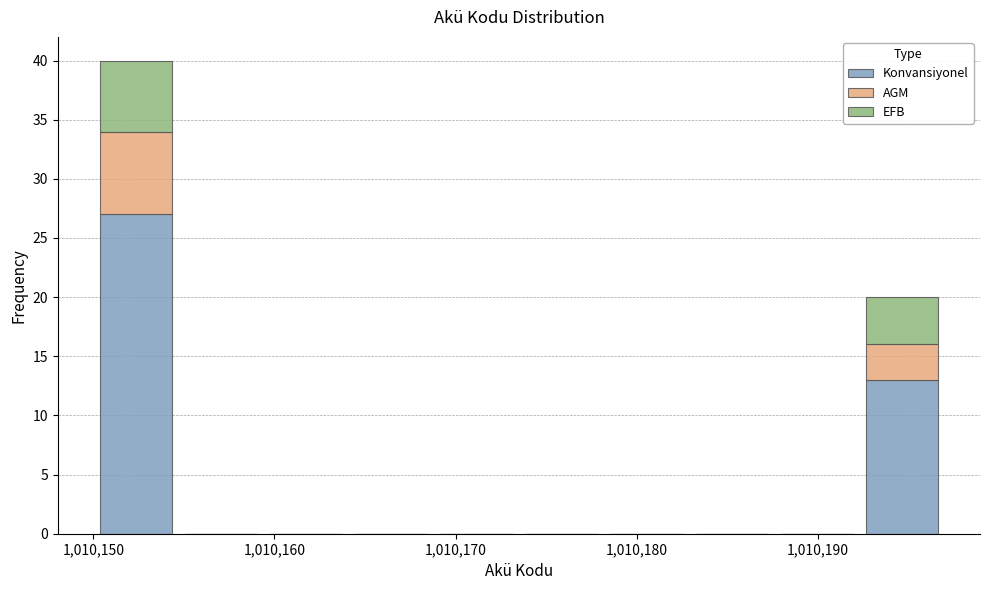

Reading left to right, transcribe this chart: for each stacked bar, give the range it covers on the x-axis and its total height. Neither the bar edges nor the heights are printed on the chart, so give them approximately, as read against the axes.

1010150.0 to 1010154.7: 40
1010154.7 to 1010159.4: 0
1010159.4 to 1010164.1: 0
1010164.1 to 1010168.8: 0
1010168.8 to 1010173.5: 0
1010173.5 to 1010178.2: 0
1010178.2 to 1010182.9: 0
1010182.9 to 1010187.6: 0
1010187.6 to 1010192.3: 0
1010192.3 to 1010197.0: 20